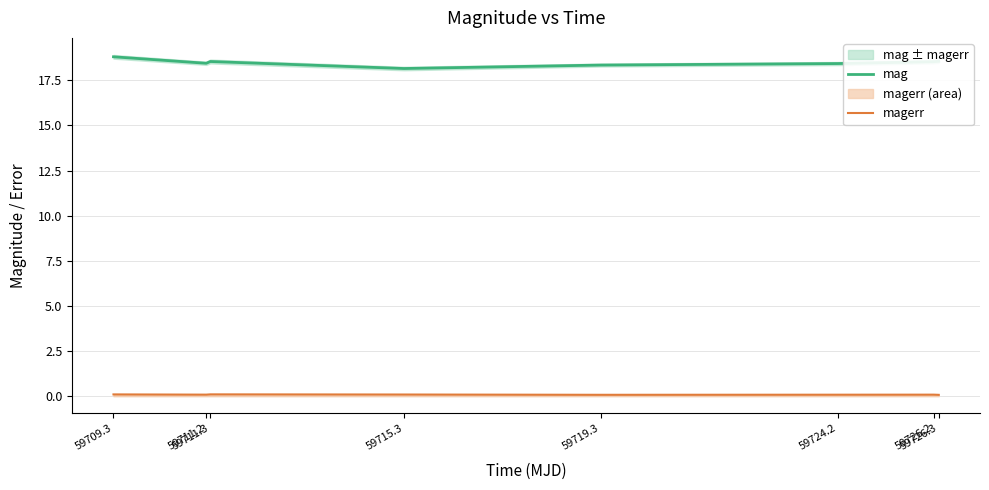

What is the difference between the mag values at 59724.2 and 59726.2?

0.1